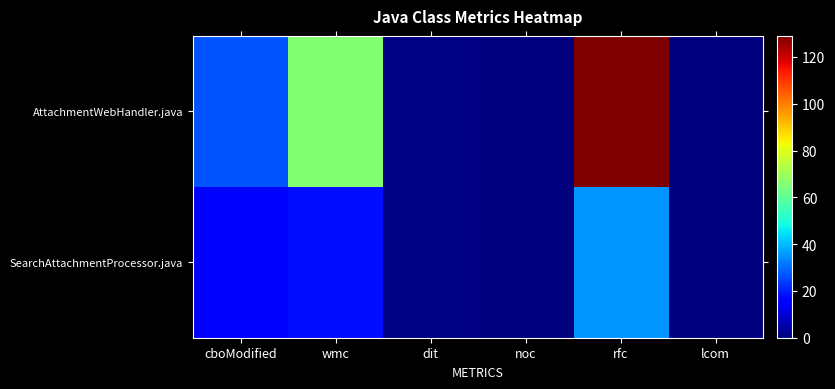

List the series in order of their peak value, lowest first.

SearchAttachmentProcessor.java, AttachmentWebHandler.java